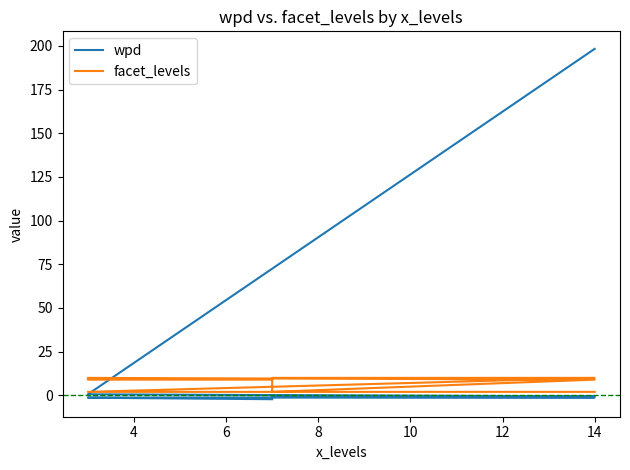

Reading right to left, transcribe all the data shown in this chart.

wpd: -2.2	-1.4	-1.3	-1.2	-0.9	-0.7	-0.6	0.6	198.3
facet_levels: 9.0	9.0	10.0	9.0	2.0	10.0	10.0	2.0	2.0